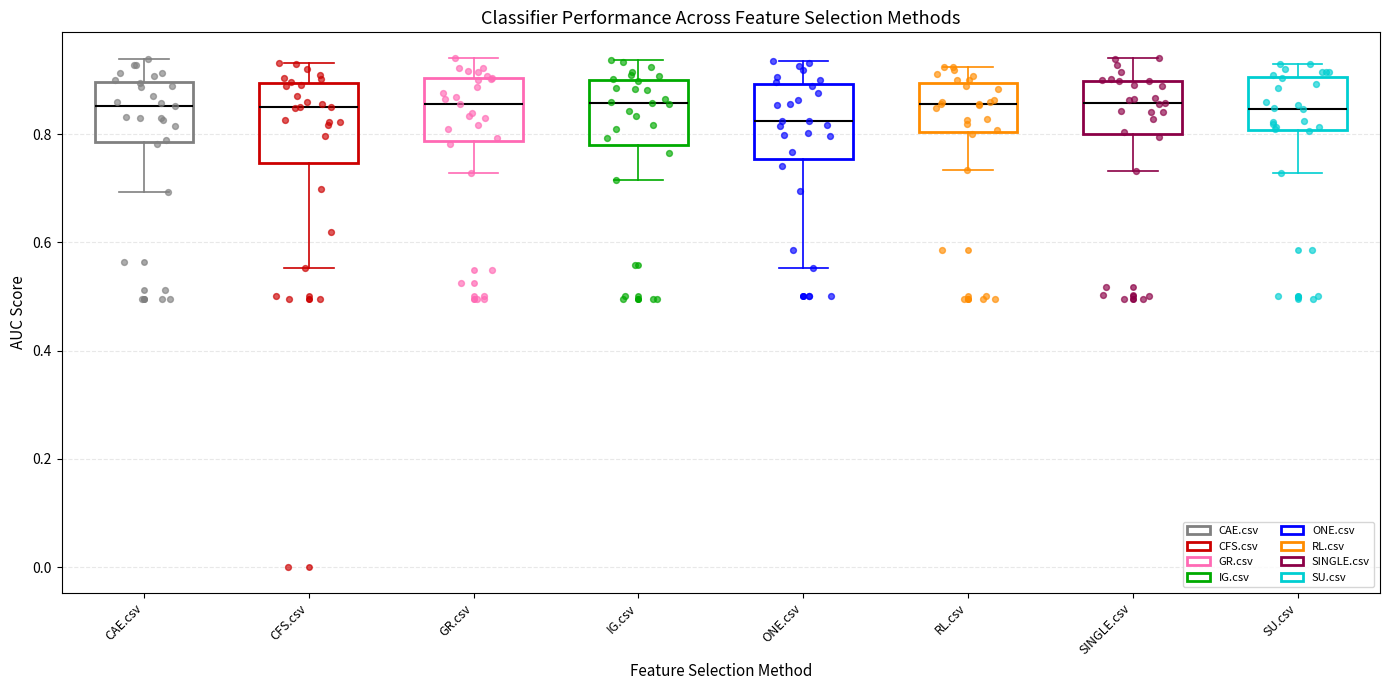

Reading left to right, read every box against the y-axis: the position of its median line, the range the box covers, and the ends of its whiskers. The values are not printed on the chart, so give them approximately, as read against the axis.

CAE.csv: median 0.86, box 0.78 to 0.90, whiskers 0.70 to 0.94
CFS.csv: median 0.84, box 0.74 to 0.90, whiskers 0.56 to 0.94
GR.csv: median 0.86, box 0.78 to 0.90, whiskers 0.72 to 0.94
IG.csv: median 0.86, box 0.78 to 0.90, whiskers 0.72 to 0.94
ONE.csv: median 0.82, box 0.76 to 0.90, whiskers 0.56 to 0.94
RL.csv: median 0.86, box 0.80 to 0.90, whiskers 0.74 to 0.92
SINGLE.csv: median 0.86, box 0.80 to 0.90, whiskers 0.74 to 0.94
SU.csv: median 0.84, box 0.80 to 0.90, whiskers 0.72 to 0.92